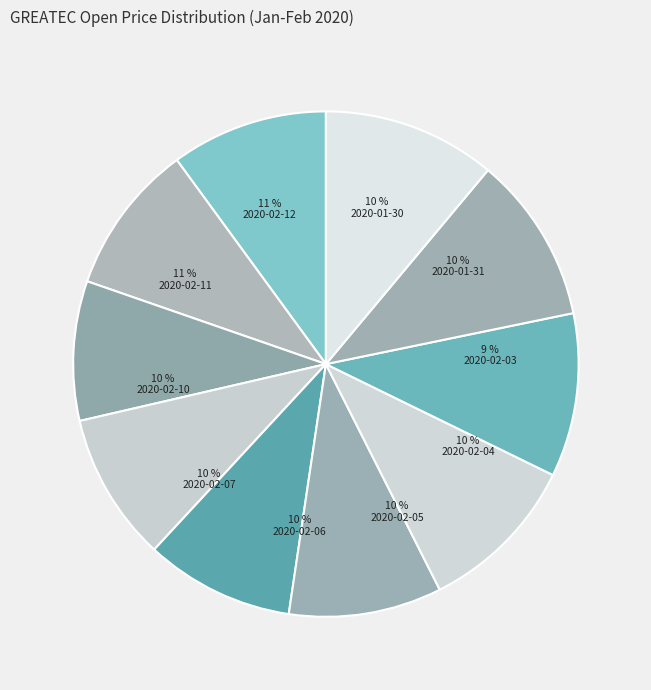

True or false: 2020-02-07 accounts for 3% of the total.

False